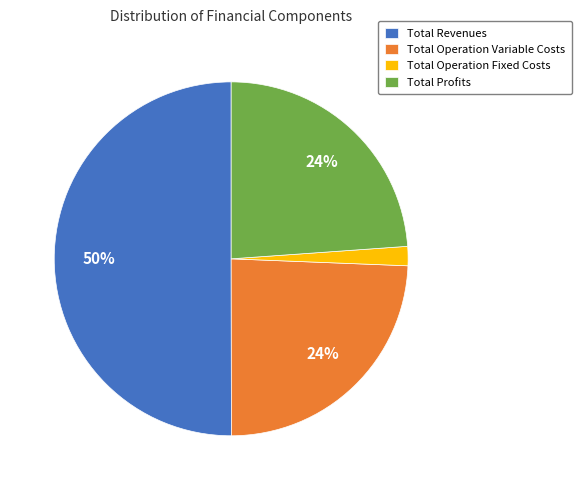

Count the number of slices in the pie.

4